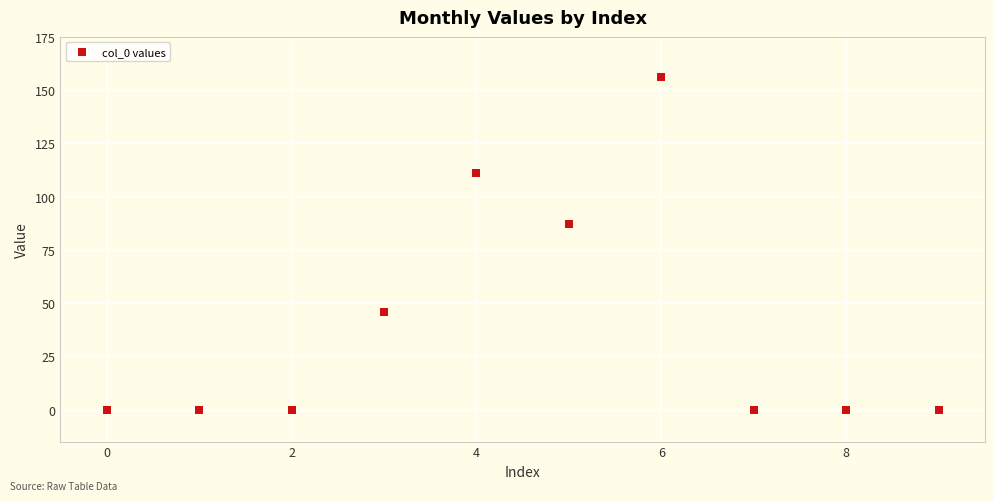

What Y value in the scatter plot is closest to 78?

87